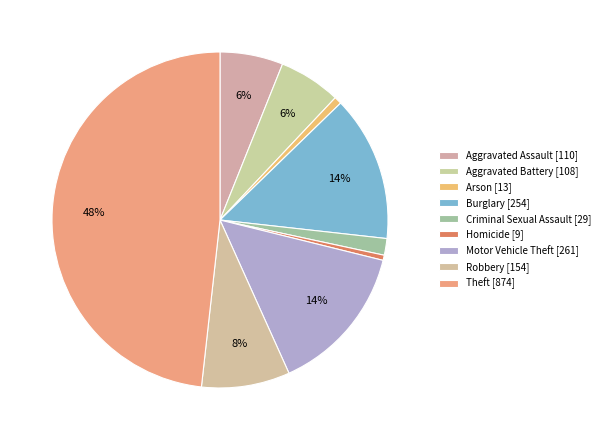

How many slices are in this pie chart?

9